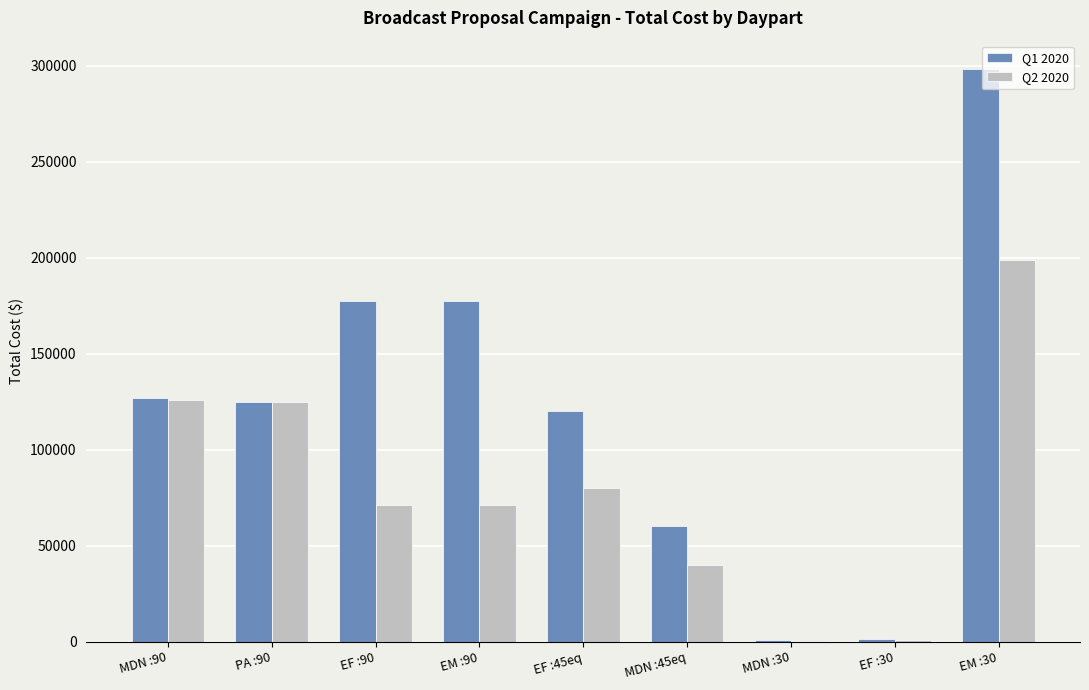

Between EF :90 and MDN :30, which series saw the biggest shift?

Q1 2020